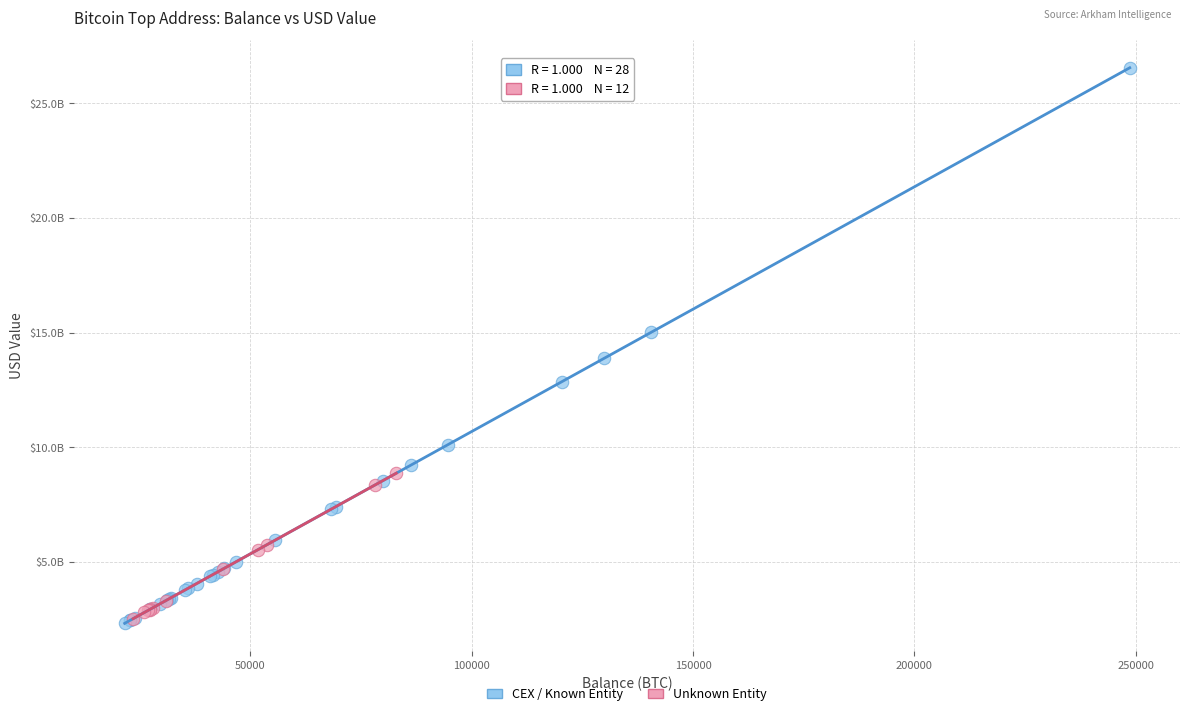

What are all the series names shown in the legend?

CEX / Known Entity, Unknown Entity